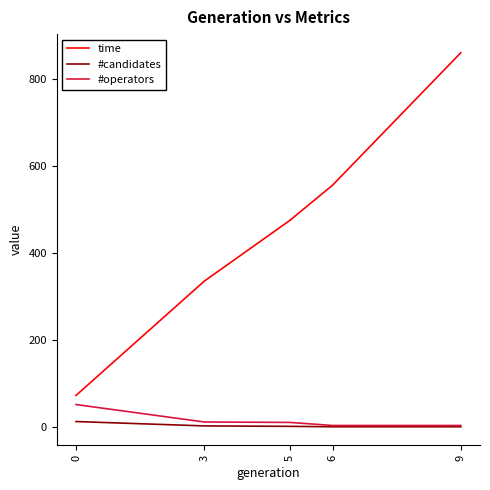

Rank the series by their maximum value, from highest to lowest.

time, #operators, #candidates